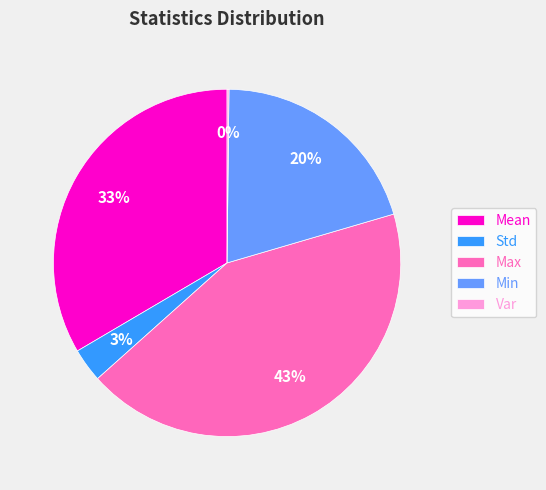

Is Min the majority of the pie?

No